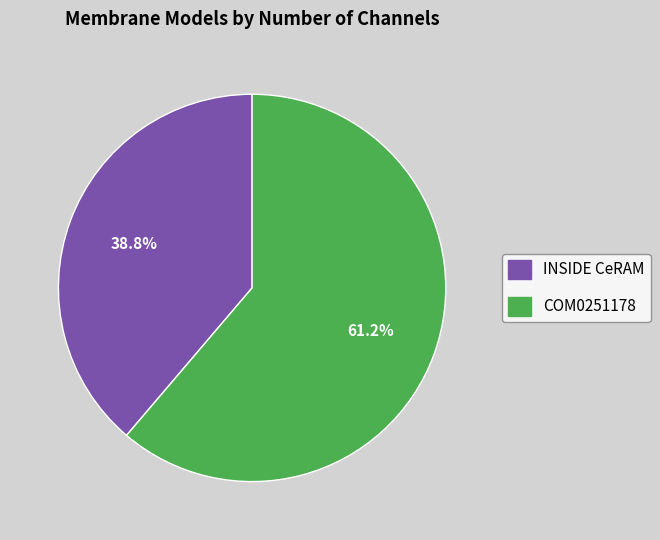

Which has a higher value, COM0251178 or INSIDE CeRAM?

COM0251178